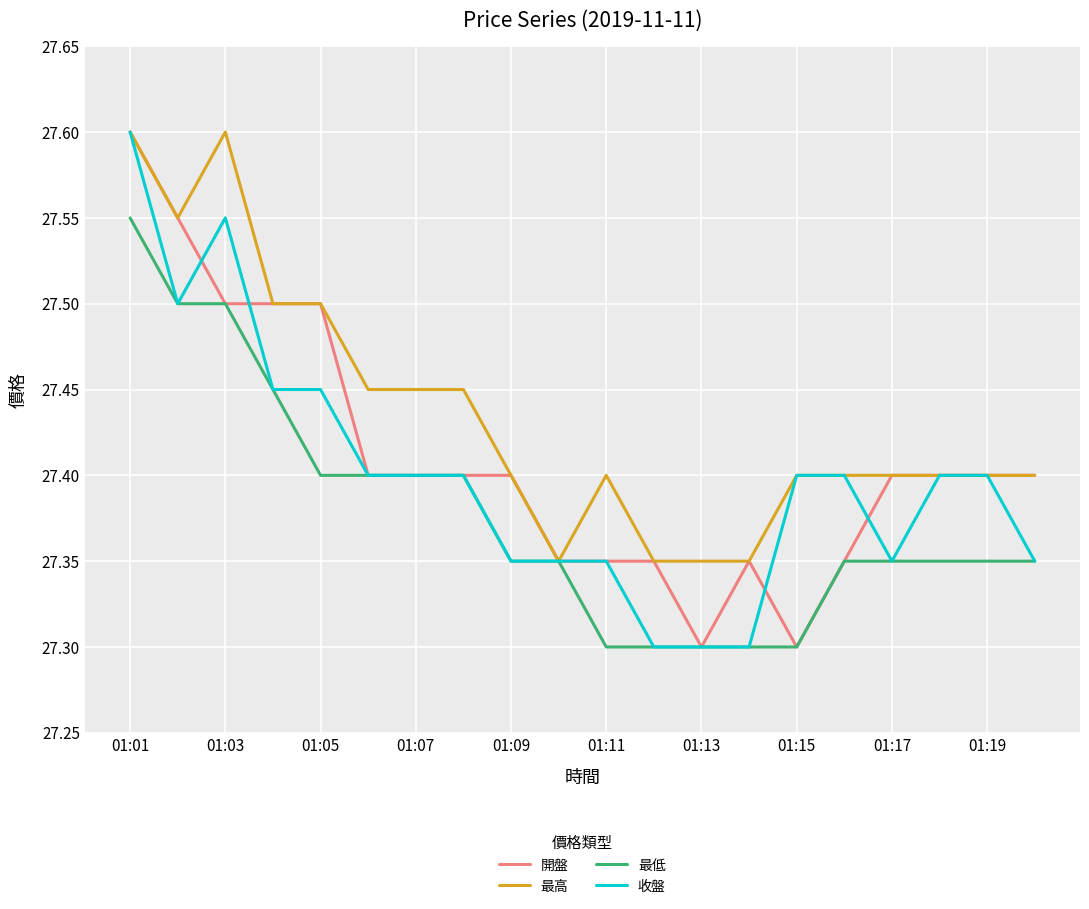

Rank the series by their average value, from lowest to highest.

最低, 收盤, 開盤, 最高